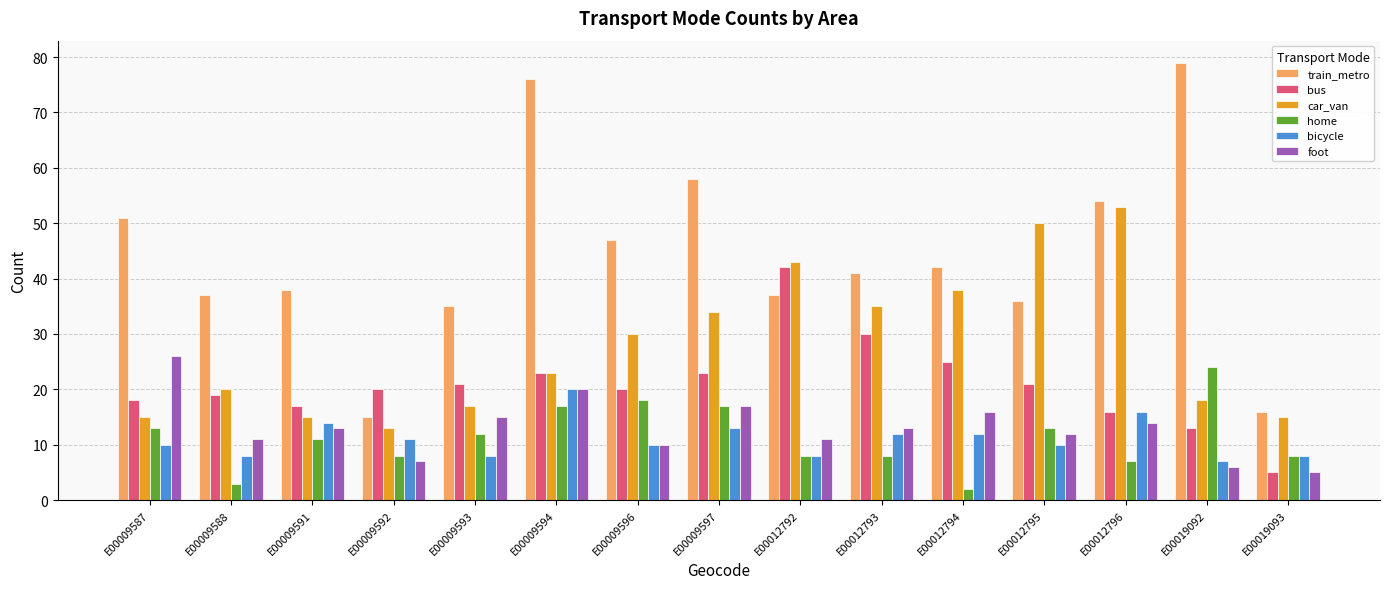

At which label is train_metro closest to 47?

E00009596